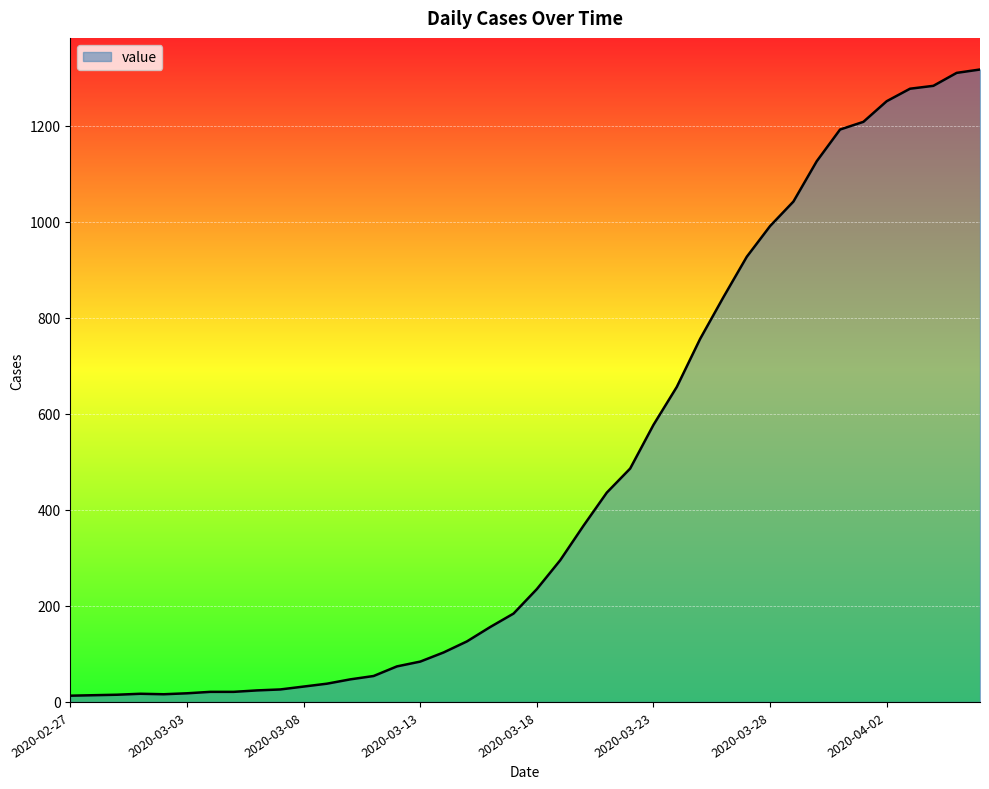

What is the difference between the maximum and minimum values?

1304